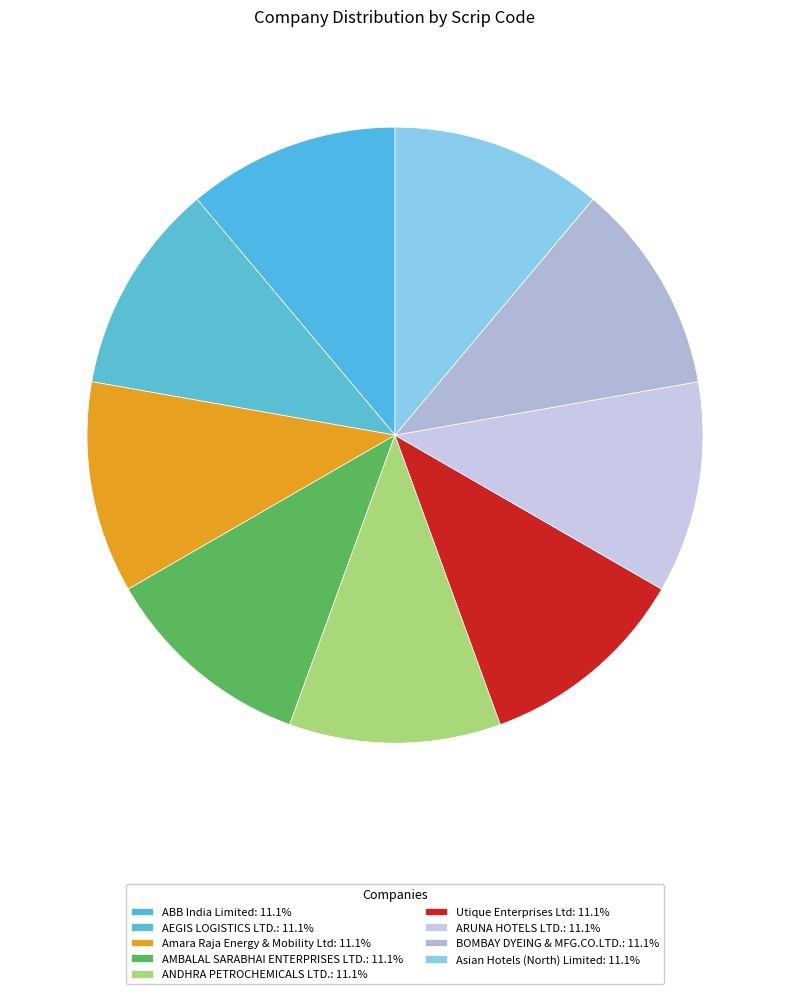

Combined, what portion of the pie is Amara Raja Energy & Mobility Ltd and ABB India Limited?

22.2%